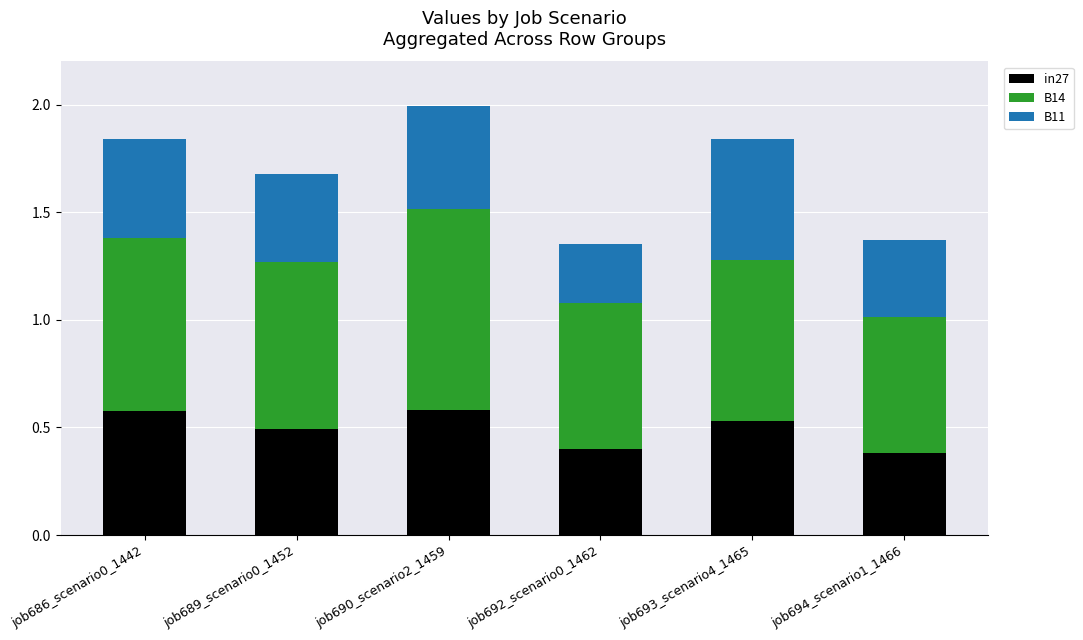

The in27 series shows 0.6 at job690_scenario2_1459. True or false?

True